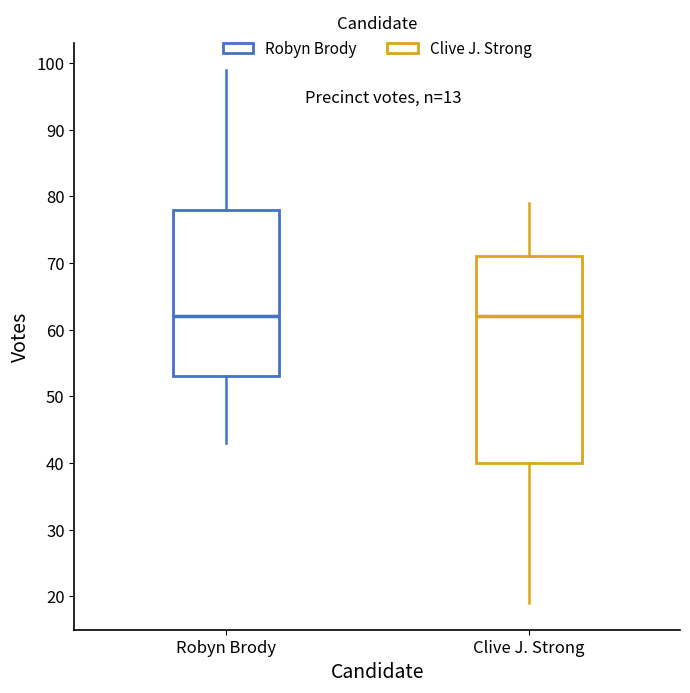

Reading left to right, transcribe this box plot: for each box, give where its median line is, the range the box spans, and where its two whiskers end, as read against the y-axis. The values are not printed on the chart, so give them approximately, as read against the axis.

Robyn Brody: median 62, box 53 to 78, whiskers 43 to 99
Clive J. Strong: median 62, box 40 to 71, whiskers 19 to 79